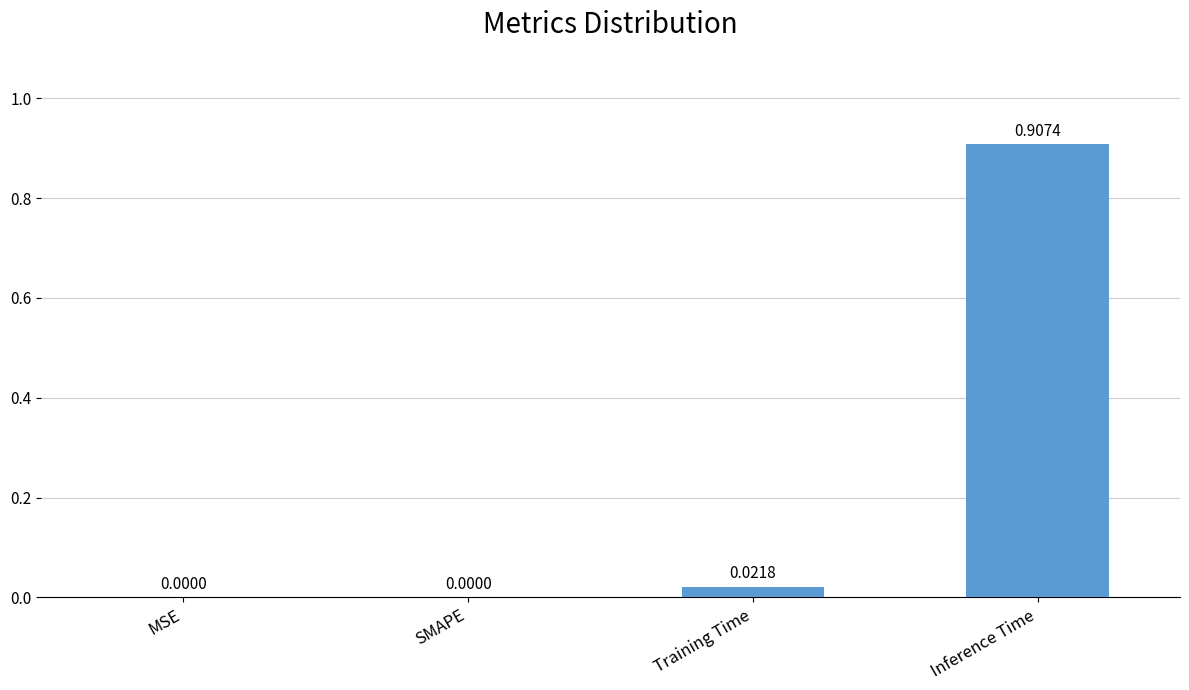

How many values are above zero?

2